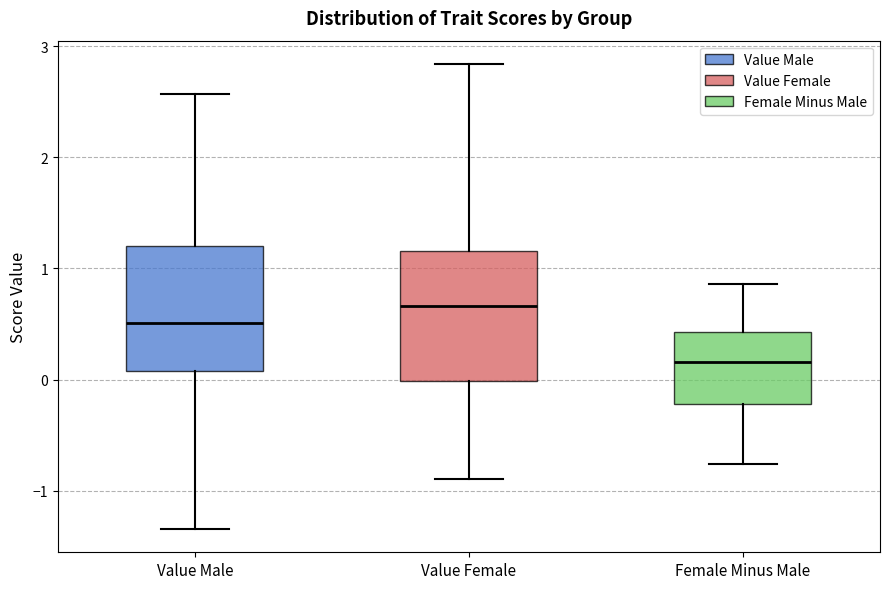

Reading left to right, read every box against the y-axis: the position of its median line, the range the box covers, and the ends of its whiskers. The values are not printed on the chart, so give them approximately, as read against the axis.

Value Male: median 0.5, box 0.1 to 1.2, whiskers -1.3 to 2.6
Value Female: median 0.7, box 0.0 to 1.2, whiskers -0.9 to 2.8
Female Minus Male: median 0.2, box -0.2 to 0.4, whiskers -0.8 to 0.9